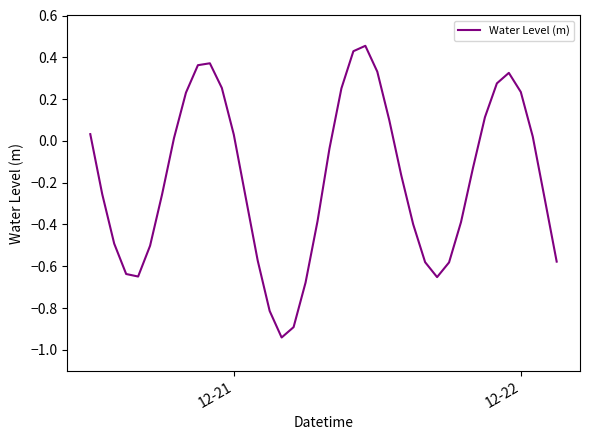

What is the difference between the maximum and minimum values?

1.4